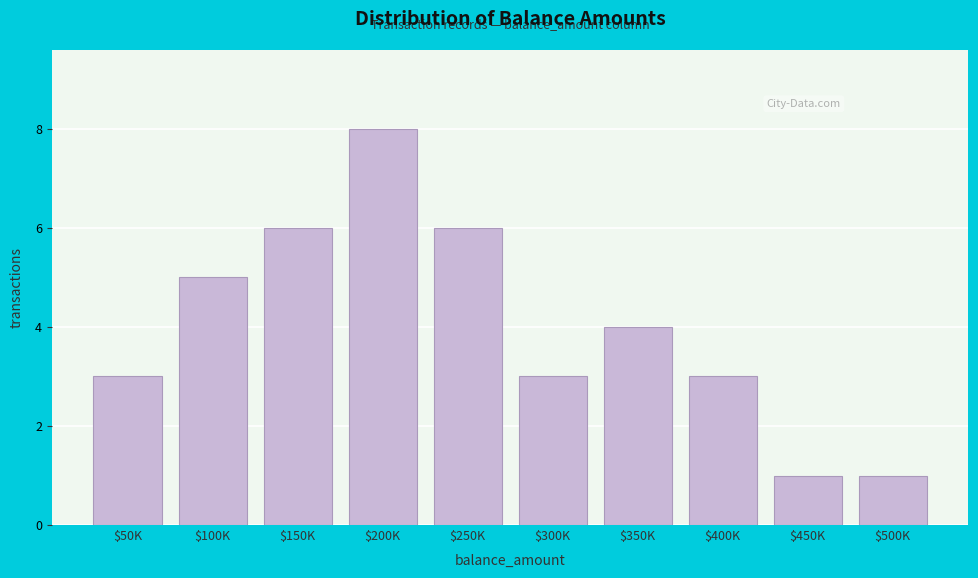

Reading left to right, what are all the values shown in this chart?

3	5	6	8	6	3	4	3	1	1